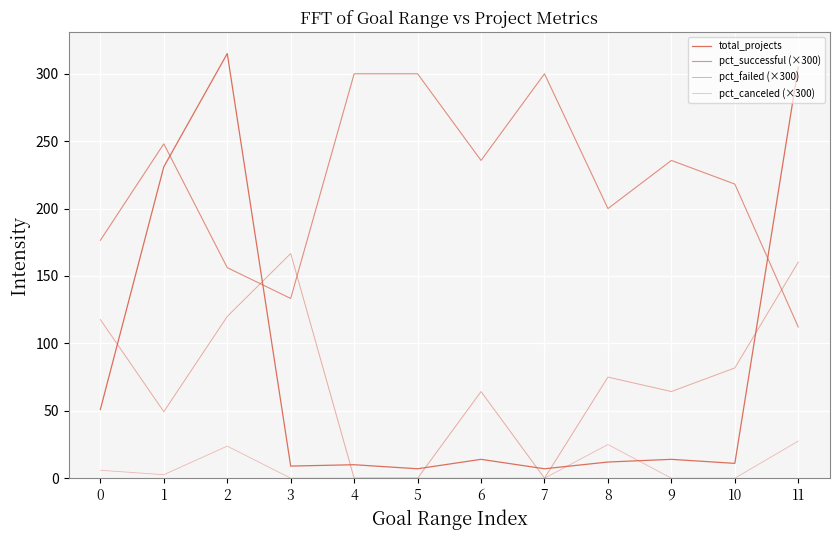

At which category is the sum across all series the highest?

2